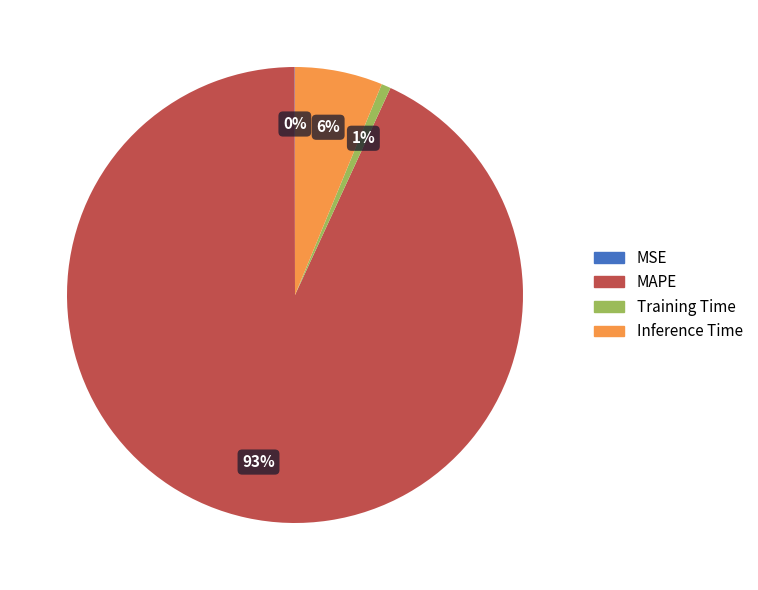

To the nearest percent, what portion does Training Time represent?

1%